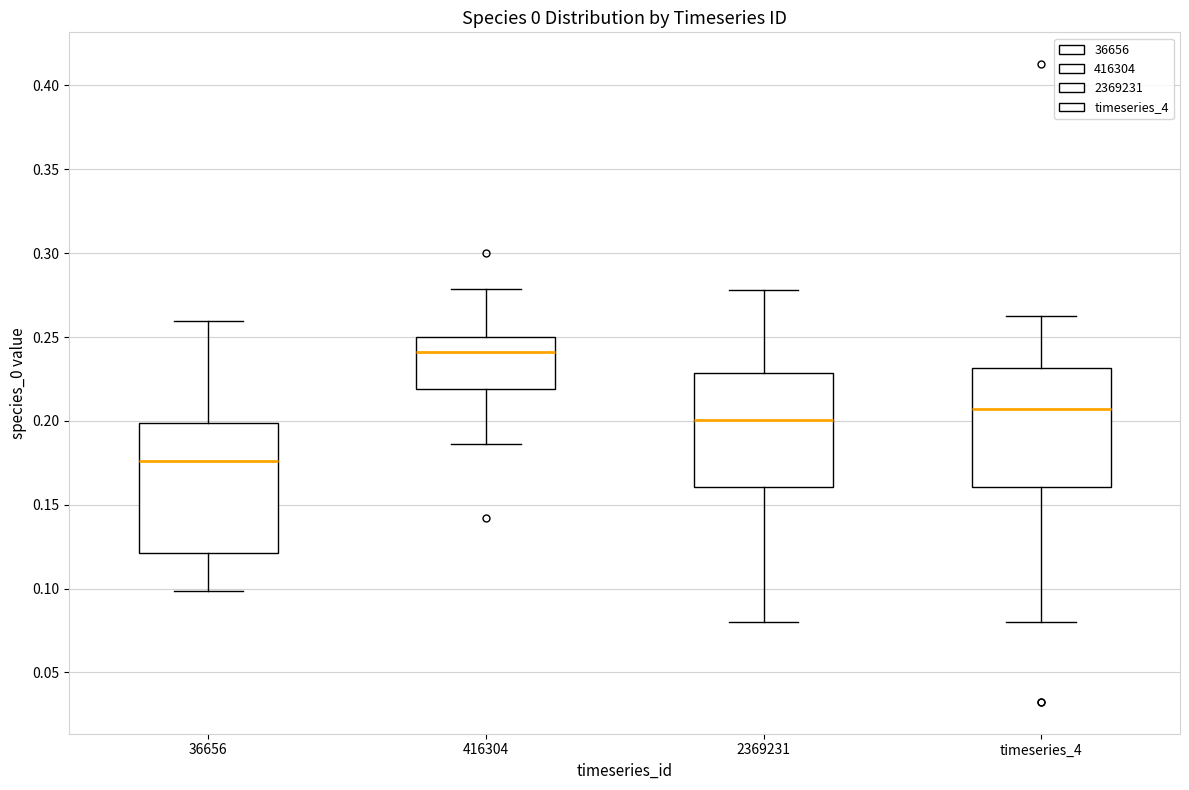

Which box is the tallest, from its lower edge to its upper edge?

36656